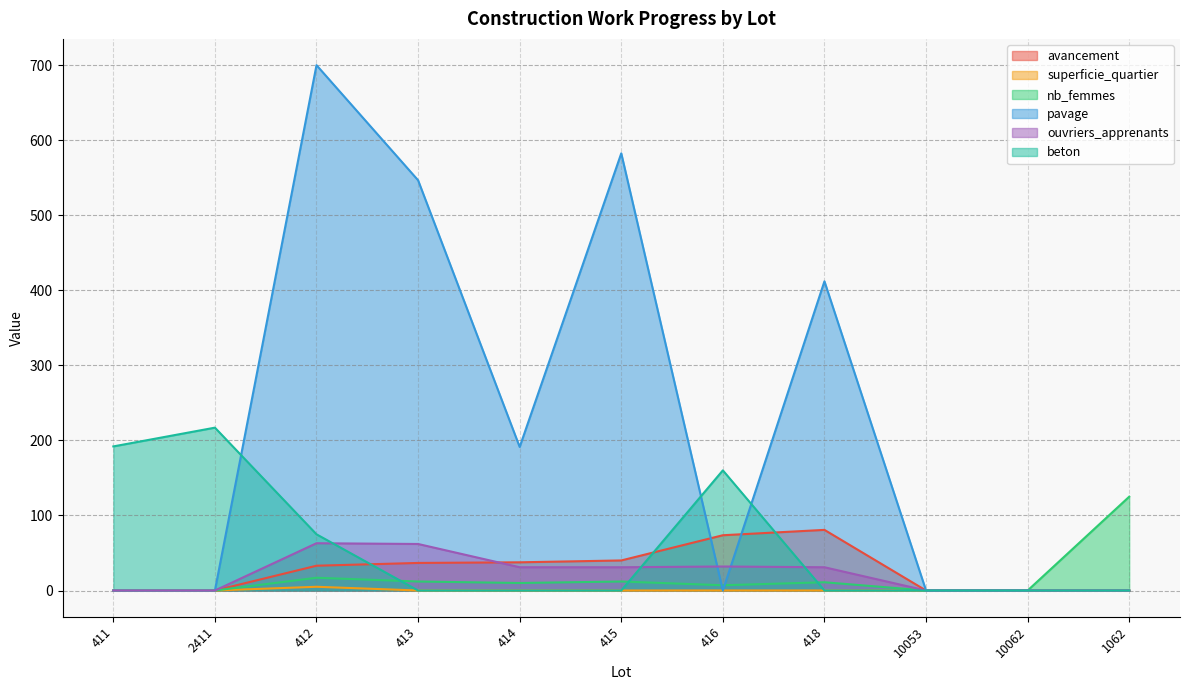

At which label is beton closest to 108?

412